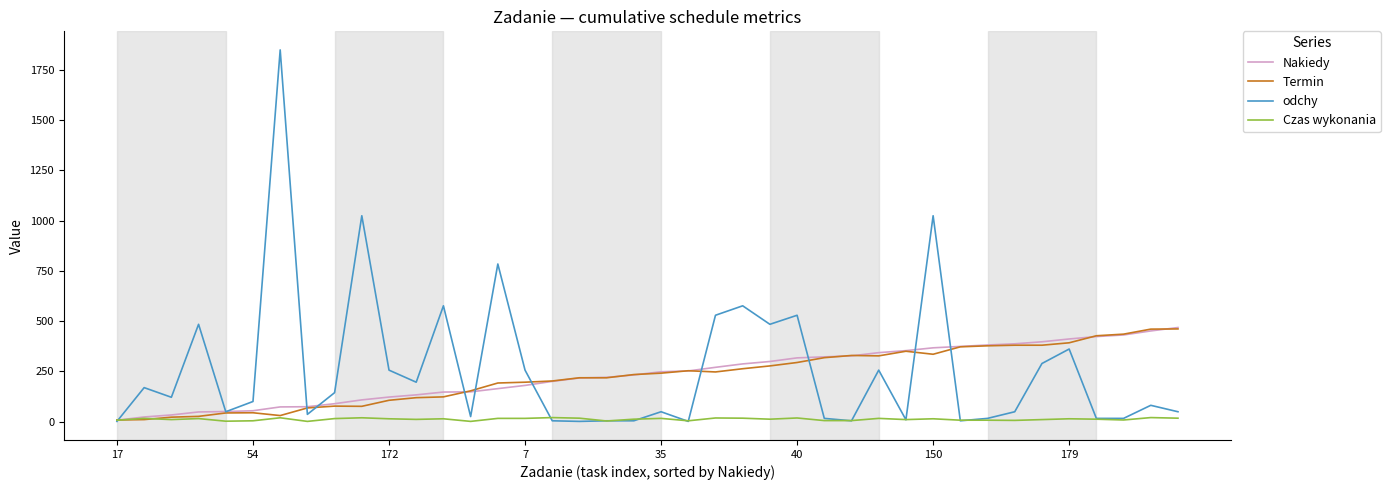

What is the maximum value for Termin?

461